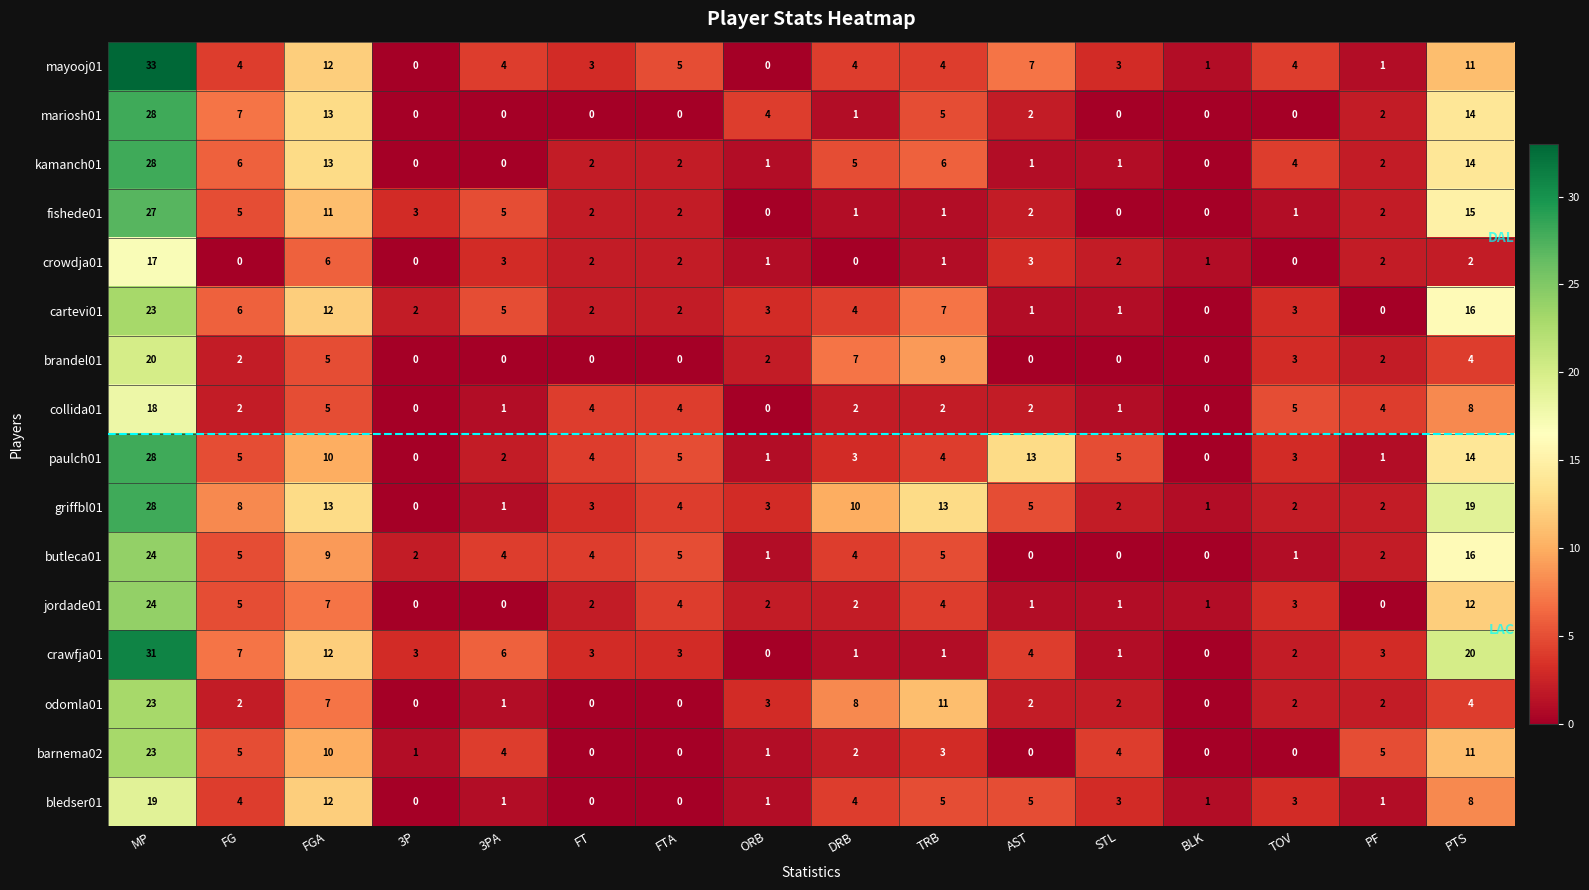

True or false: fishede01 has a value of 15 at FGA.

False